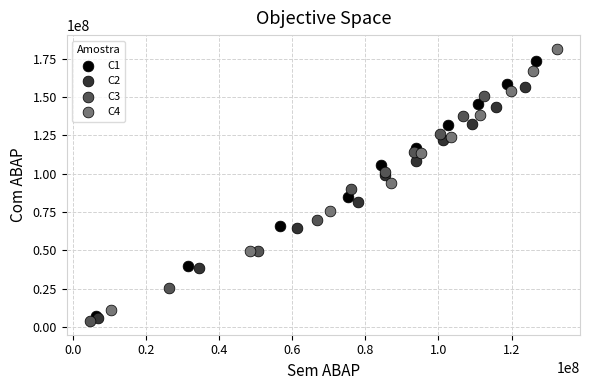

Which series reaches the maximum Y coordinate?

C4